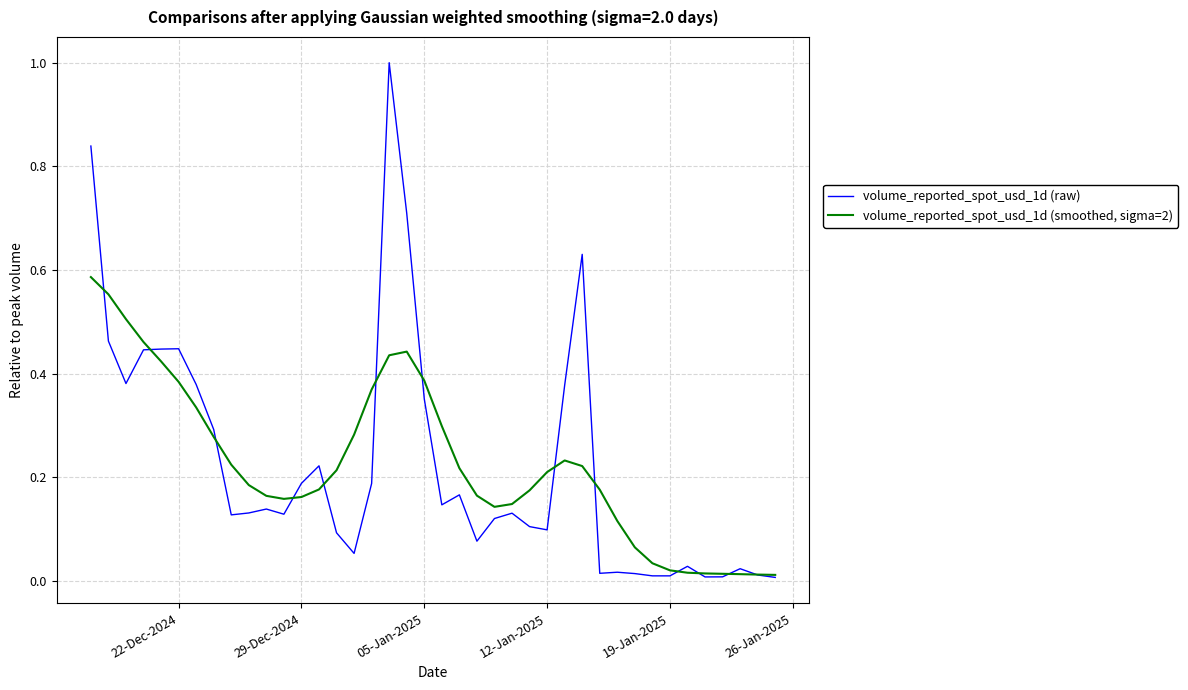

List the series in order of their peak value, lowest first.

volume_reported_spot_usd_1d (smoothed, sigma=2), volume_reported_spot_usd_1d (raw)